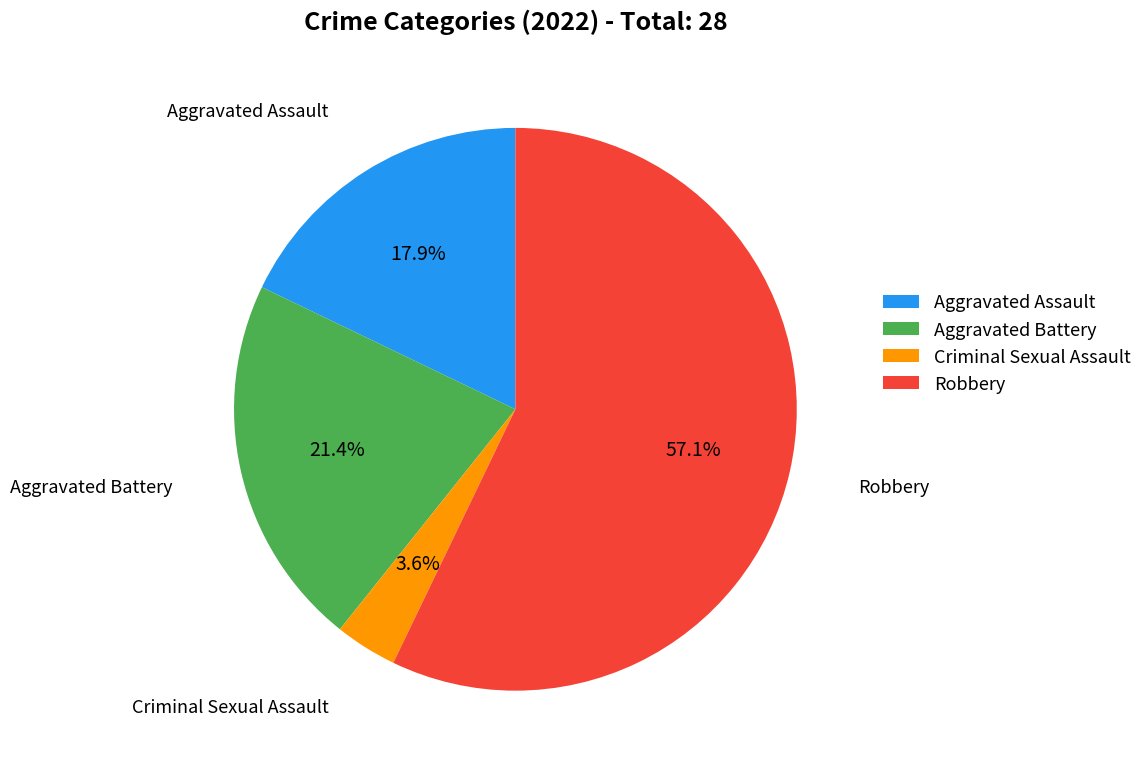

To the nearest percent, what is the combined percentage of Criminal Sexual Assault and Robbery?

61%